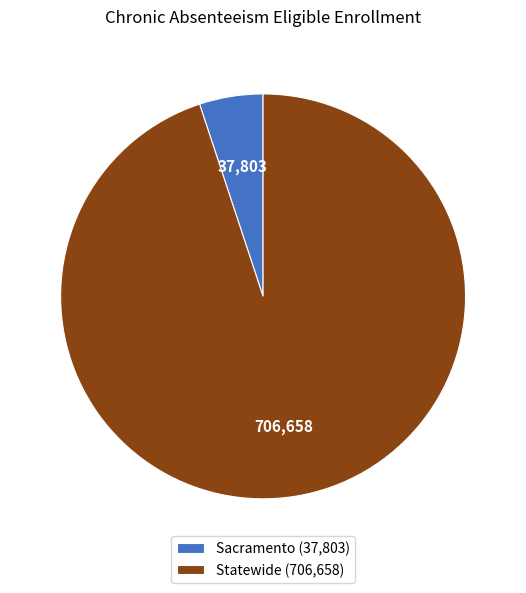

True or false: Sacramento accounts for 1% of the total.

False